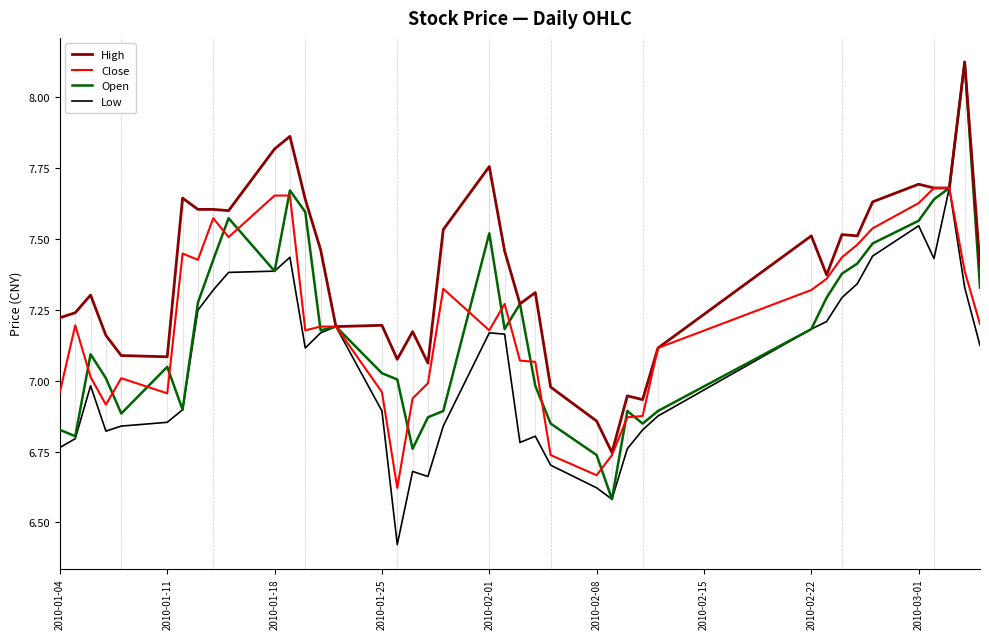

True or false: Close and Open intersect in this chart.

True